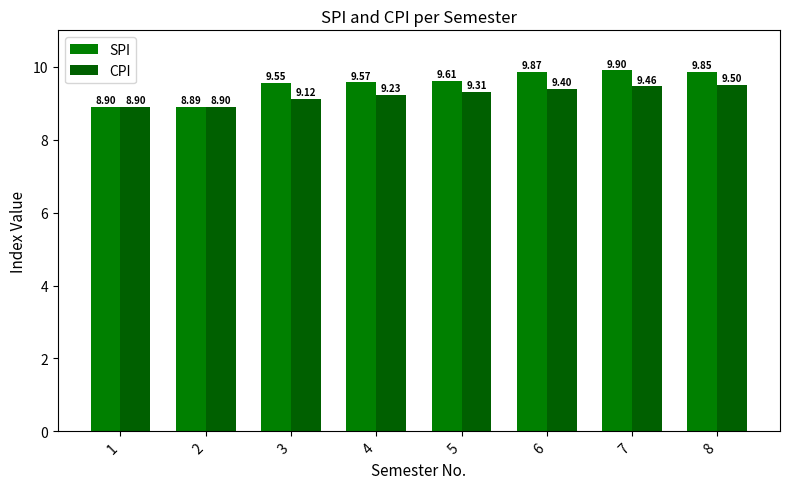

What is the difference between the SPI values at 4 and 1?

0.7